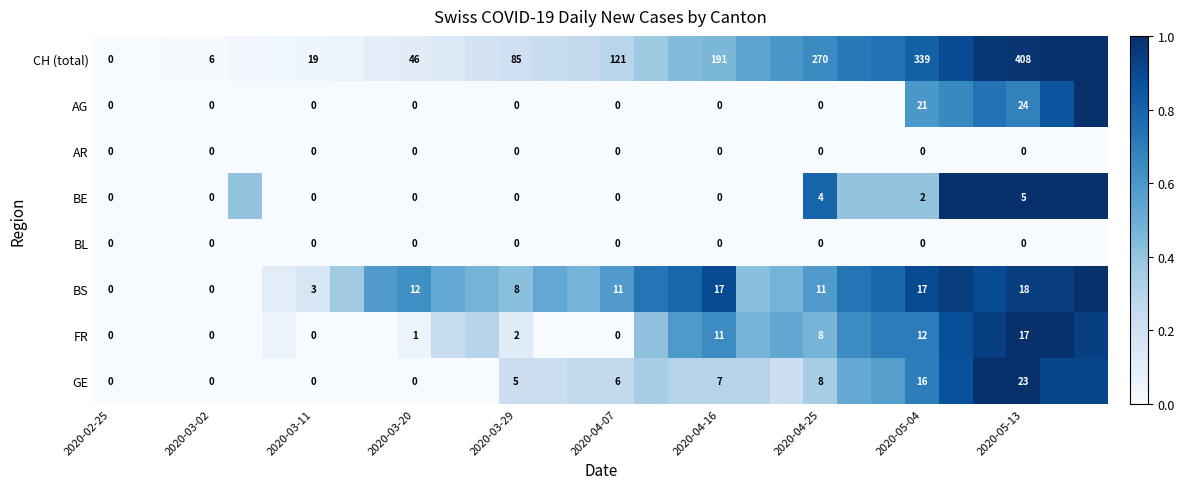

Between 2020-03-20 and 2020-04-07, which is larger?

2020-04-07